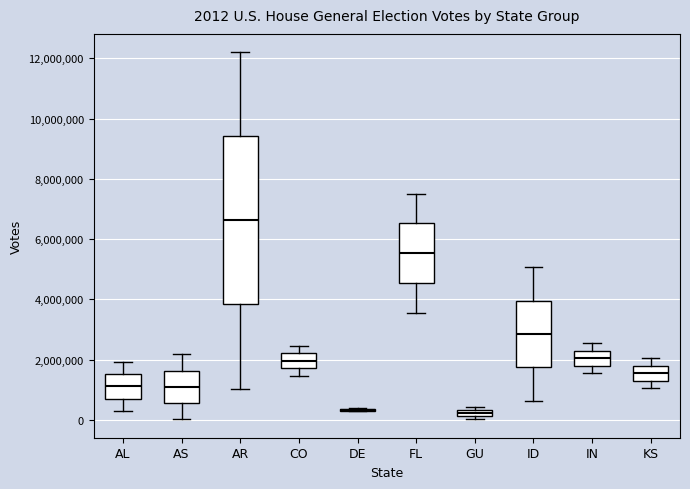

Comparing the boxes themselves (not the whiskers), which one is the tallest?

AR